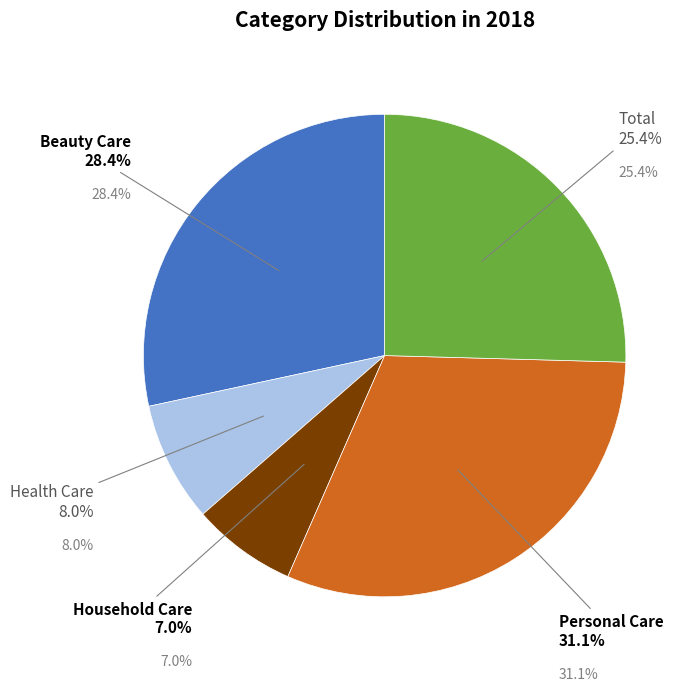

How many segments does this pie chart have?

5